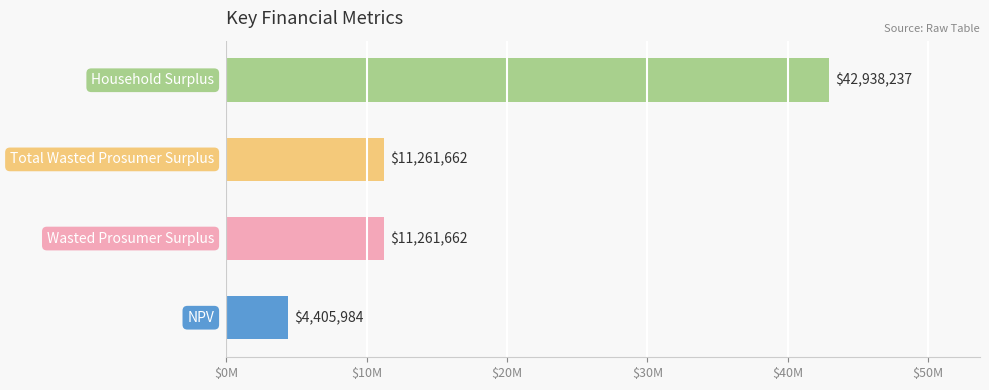

What is the maximum value shown in the chart?

42938236.9